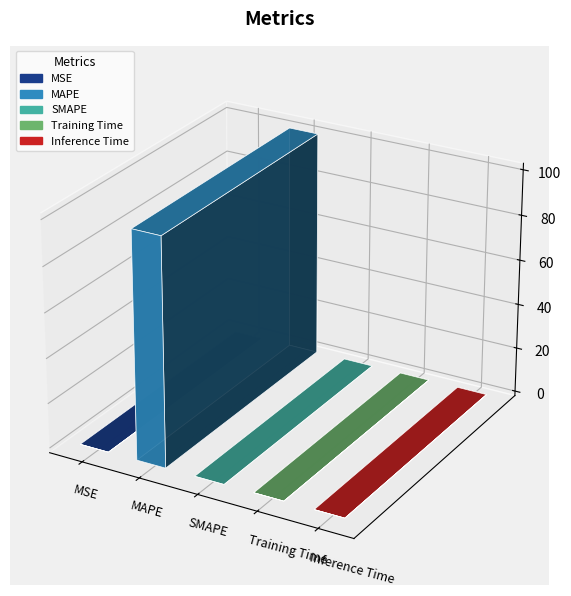

Which has a higher value, SMAPE or MSE?

MSE